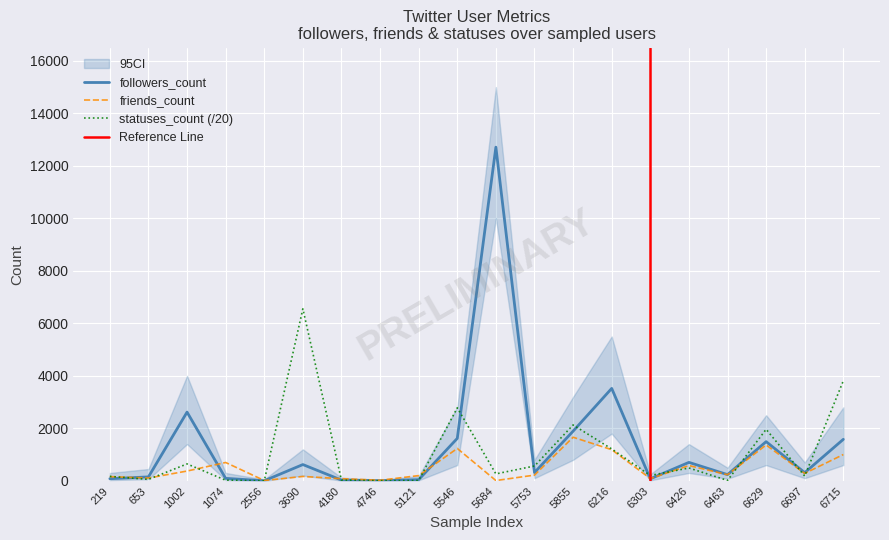

After their last crossing, which series has the higher values: friends_count or followers_count?

followers_count